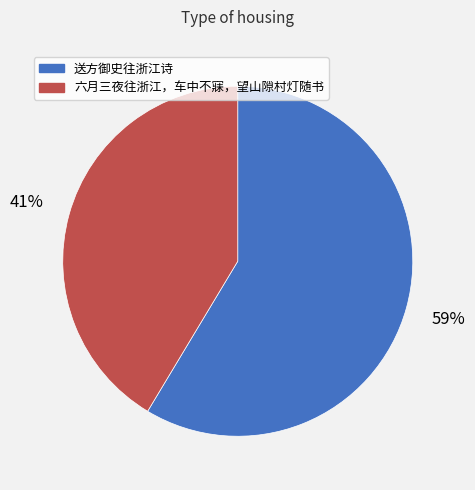

How many segments does this pie chart have?

2